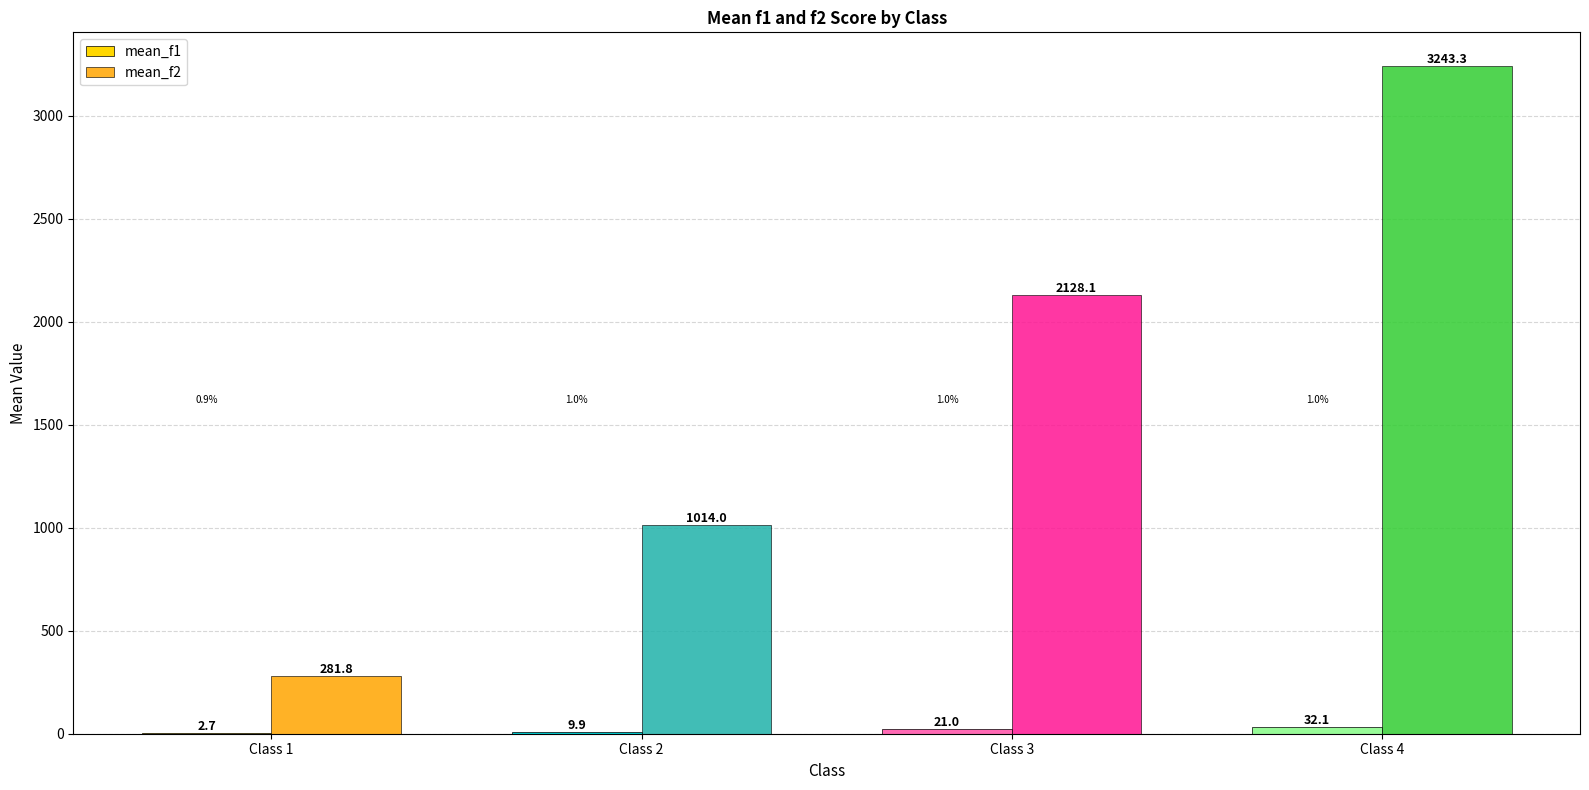

Which series has the largest total across all categories?

mean_f2